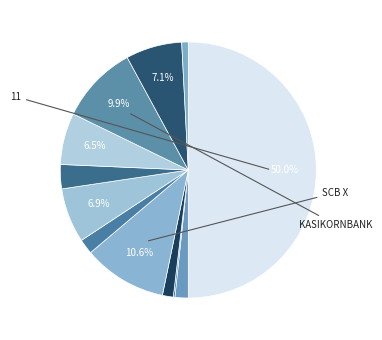

How many segments does this pie chart have?

12